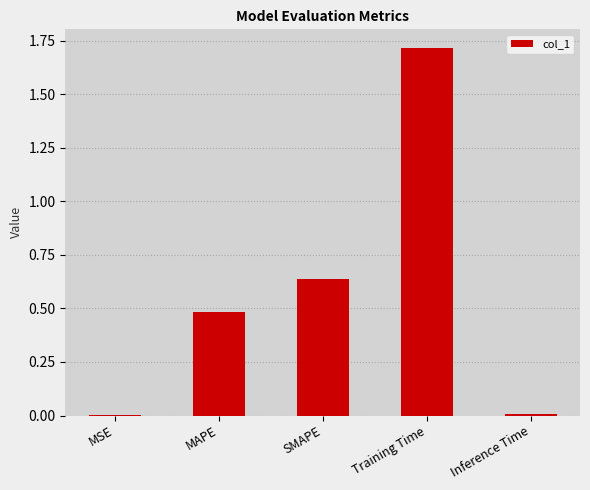

True or false: the data shows 0.5 at MAPE.

True